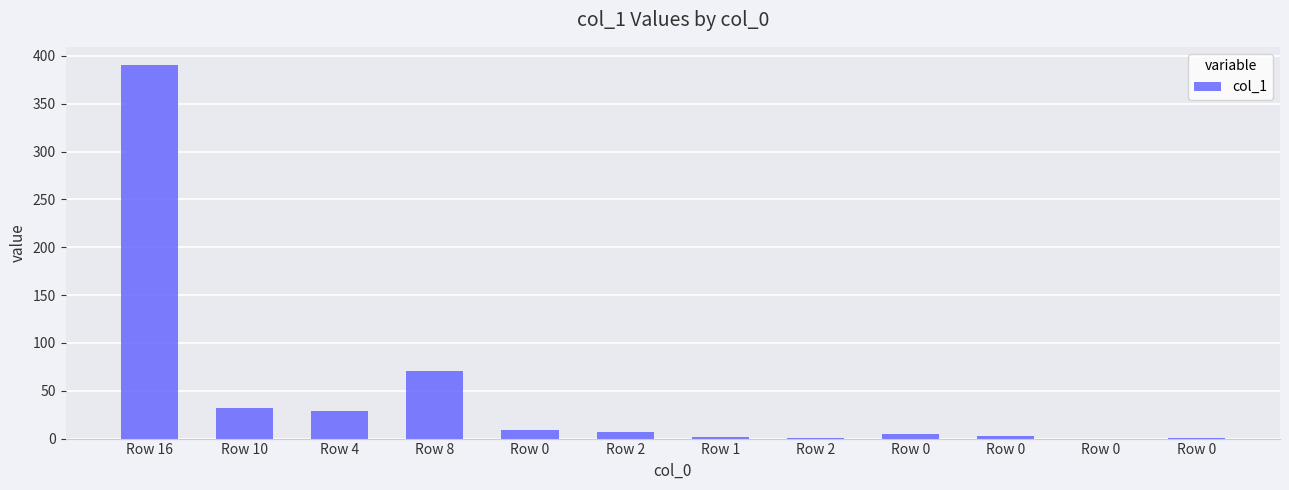

Is it true that the value at Row 4 is 41?

False